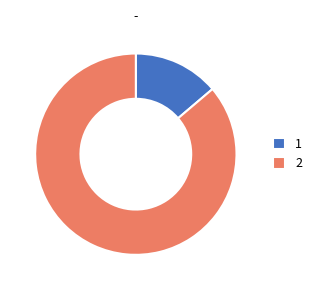

Rank the categories by value from lowest to highest.

1, 2